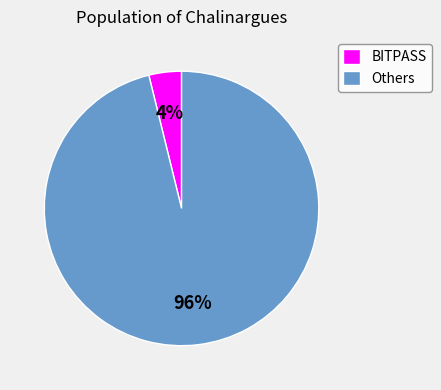

Which has a higher value, BITPASS or Others?

Others